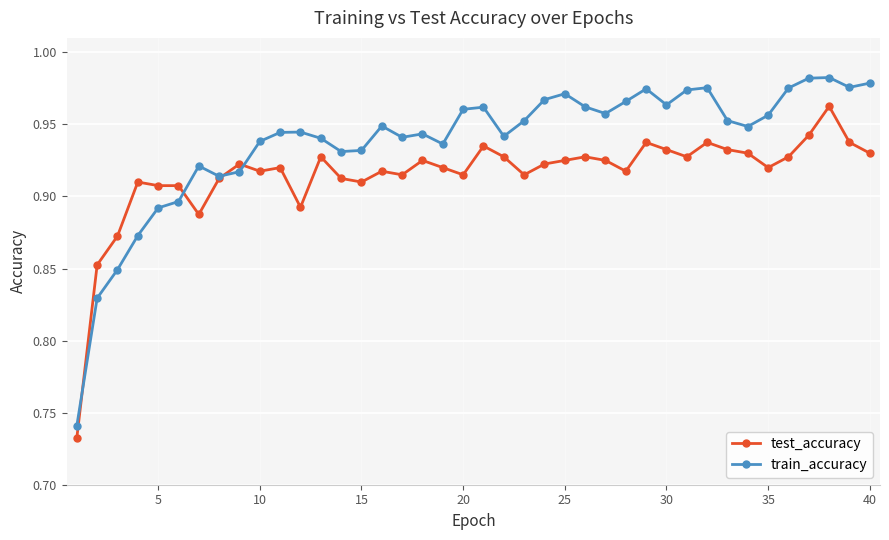

Count the test_accuracy values in the range 0 to 1.

40